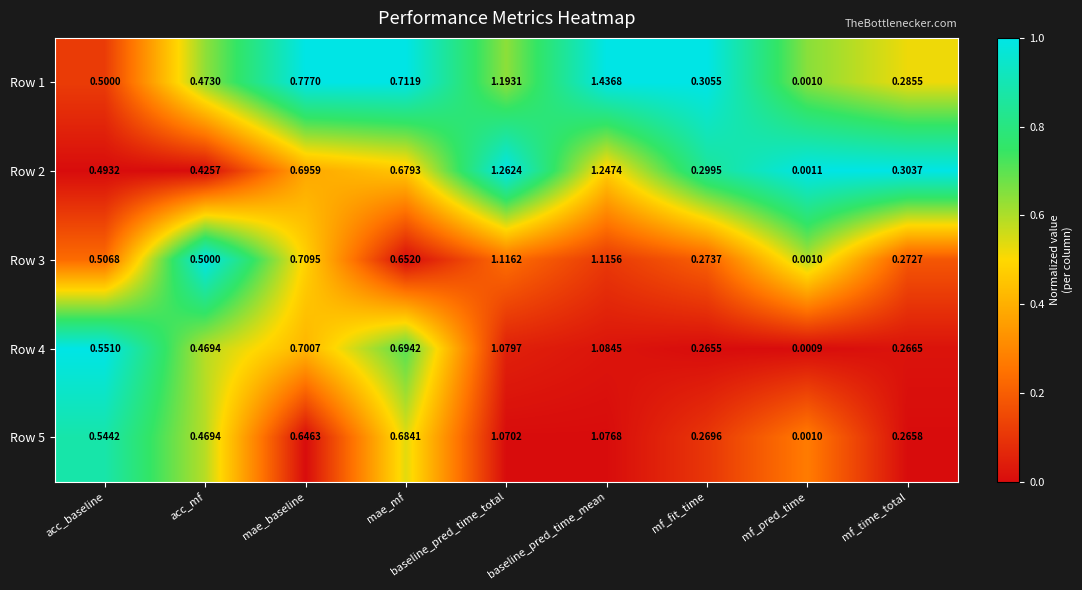

Rank the categories by Row 2 value from highest to lowest.

baseline_pred_time_total, baseline_pred_time_mean, mae_baseline, mae_mf, acc_baseline, acc_mf, mf_time_total, mf_fit_time, mf_pred_time